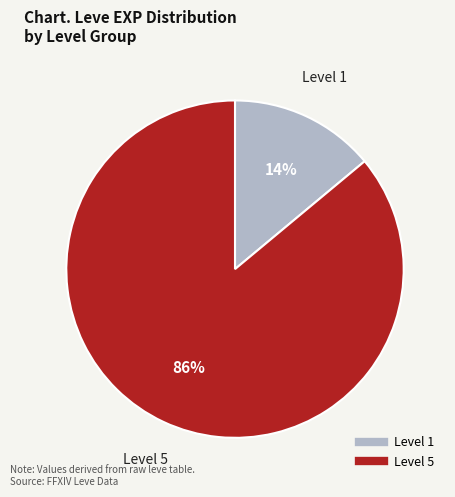

To the nearest percent, what is the average slice percentage?

50%